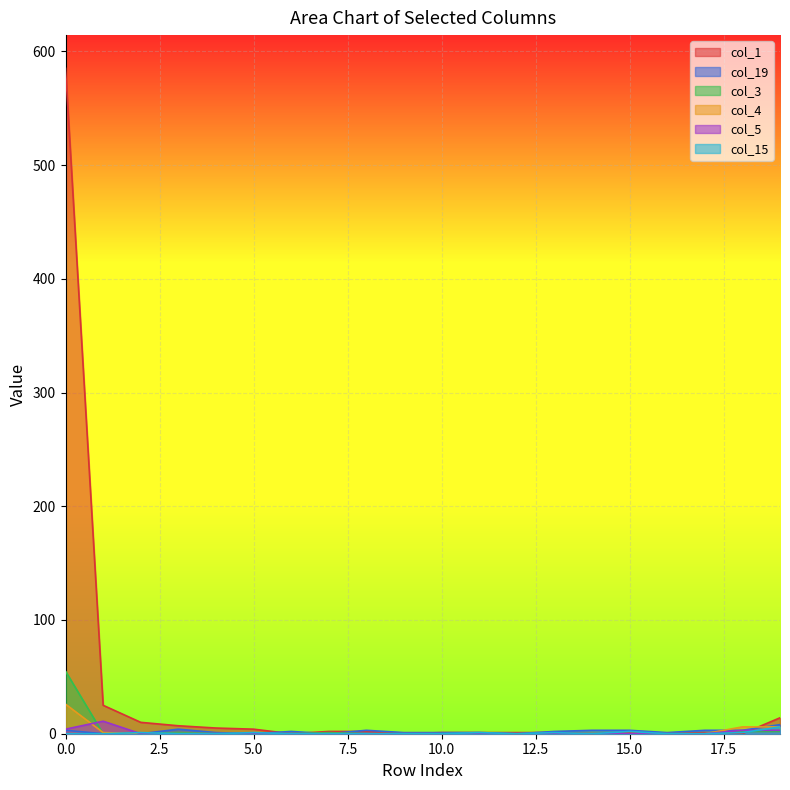

The col_19 series shows 1 at 15. True or false?

False